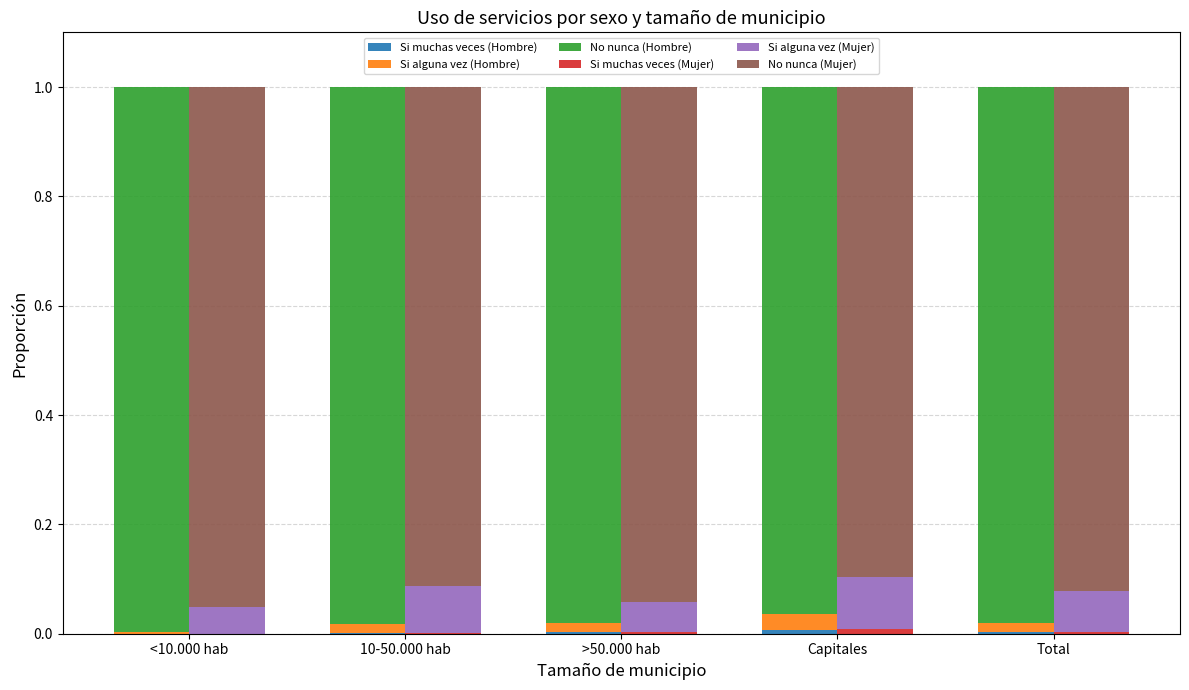

What is the maximum value shown in the chart?

1.0